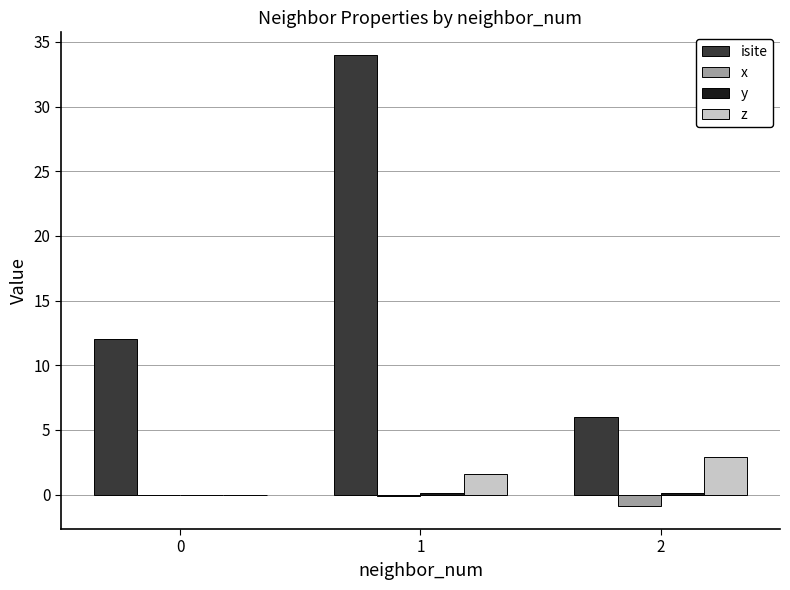

What is the difference between the isite values at 0 and 1?

22.0